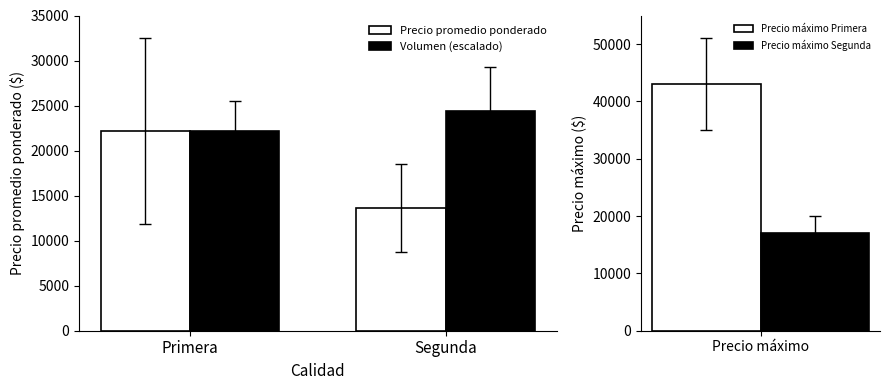

Rank the series by their maximum value, from lowest to highest.

Precio promedio ponderado, Volumen (escalado)